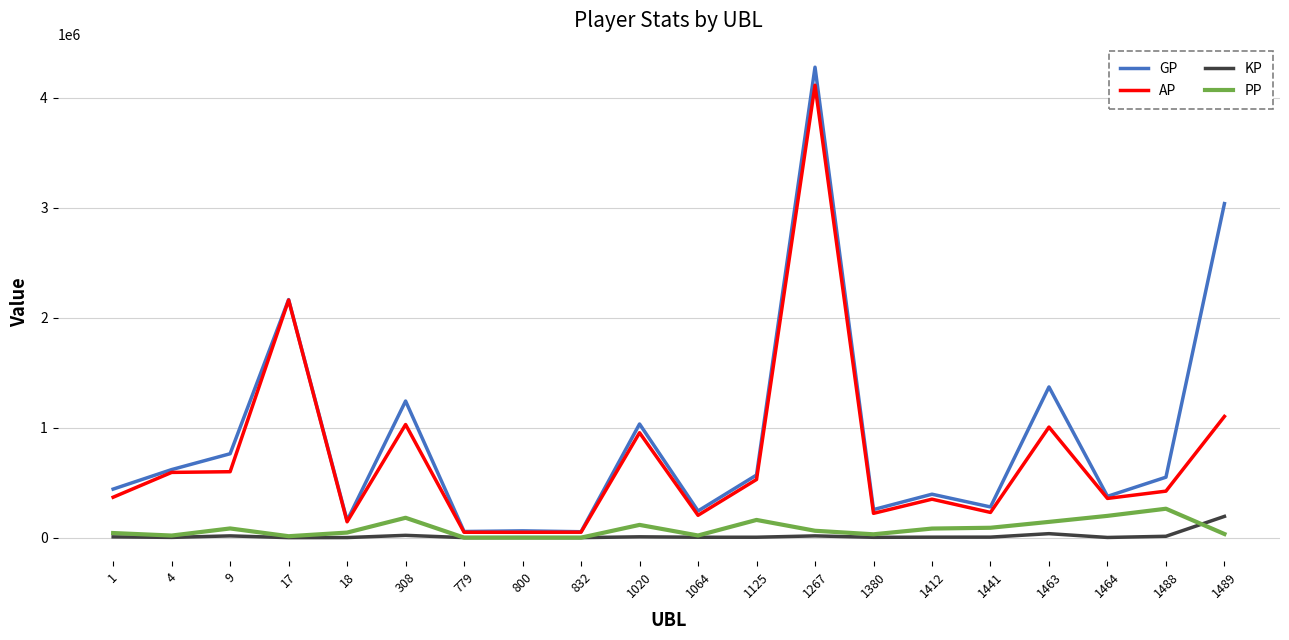

What are all the series names shown in the legend?

GP, AP, KP, PP